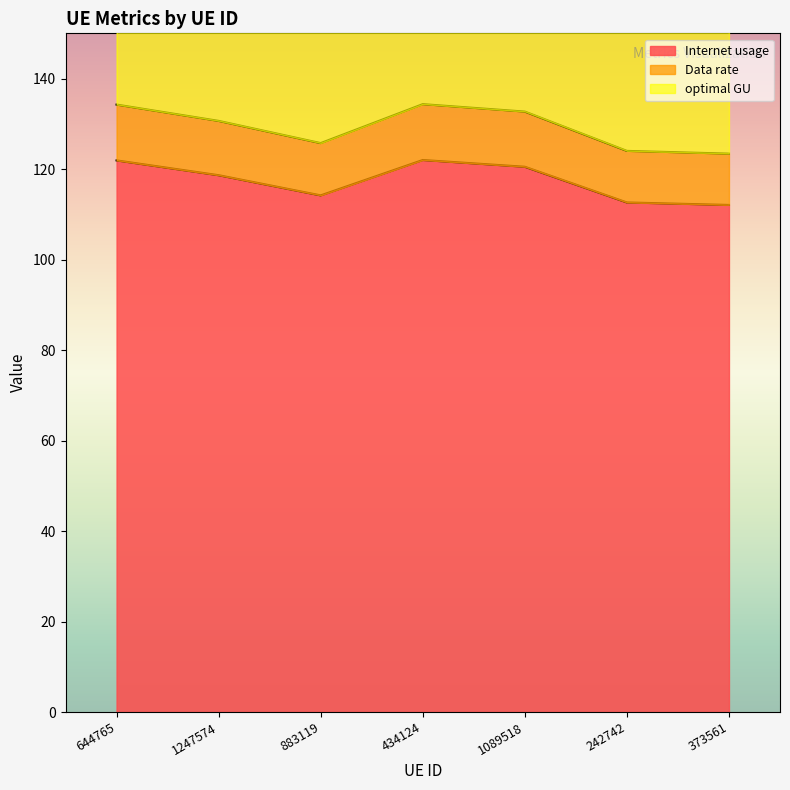

What is the spread (max minus min) of values at 1247574?

49.7